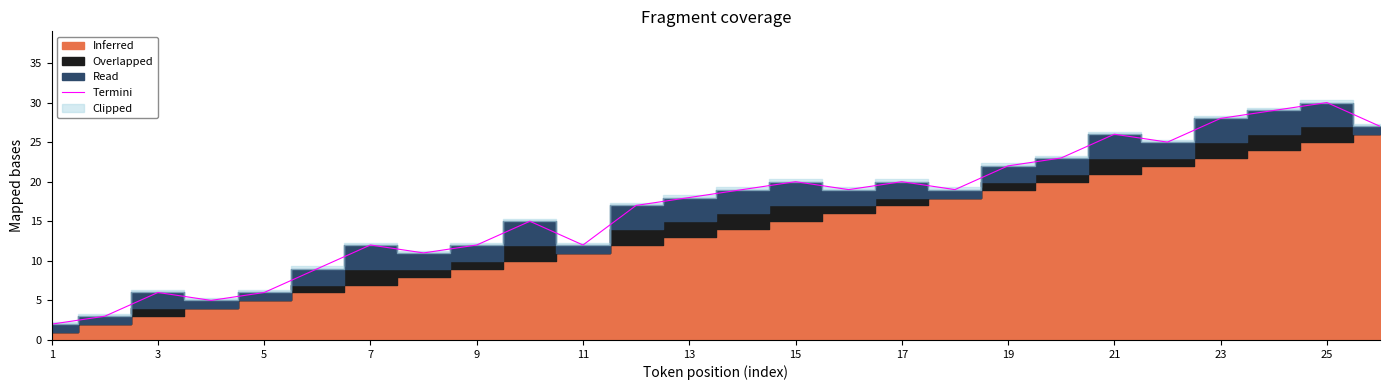

Reading left to right, list all the values displayed in this chart.

2	3	6	5	6	9	12	11	12	15	12	17	18	19	20	19	20	19	22	23	26	25	28	29	30	27